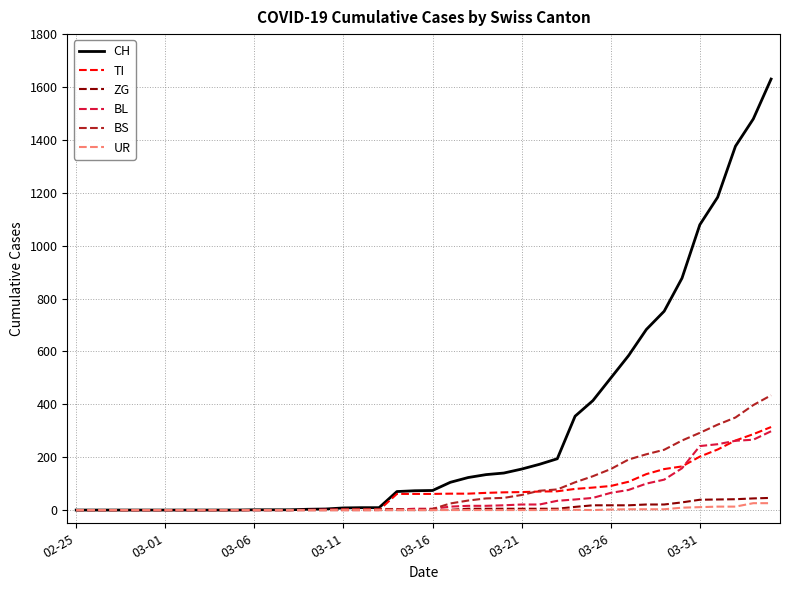

What is the highest value of the BL series?

298